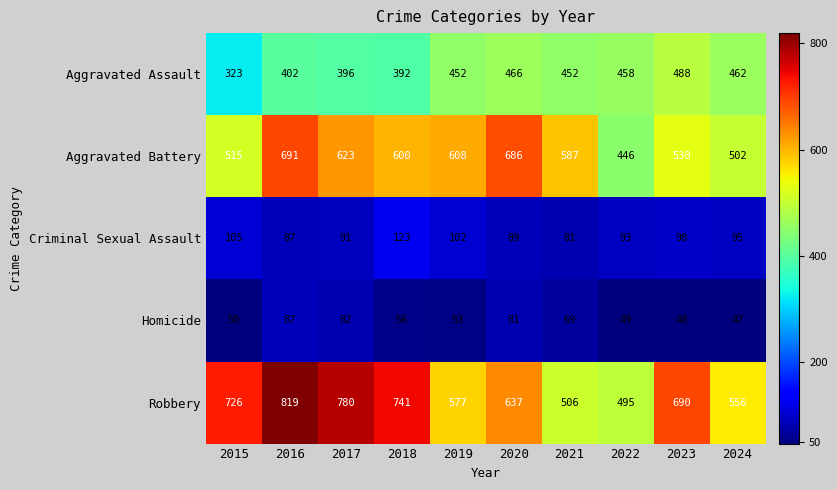

What is the difference between the second highest and minimum values in the Aggravated Battery series?

240